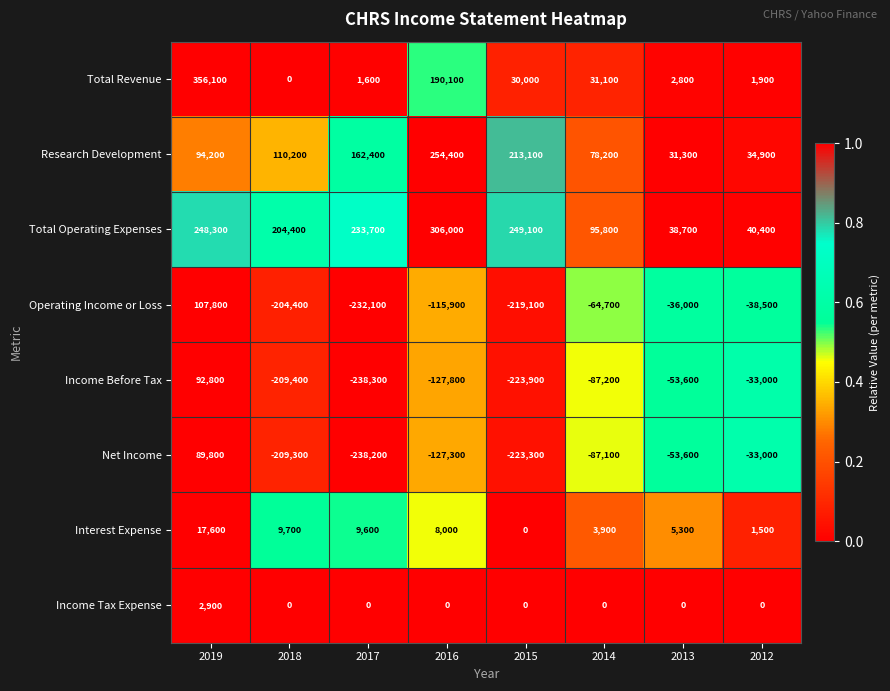

How many series are shown in this chart?

8